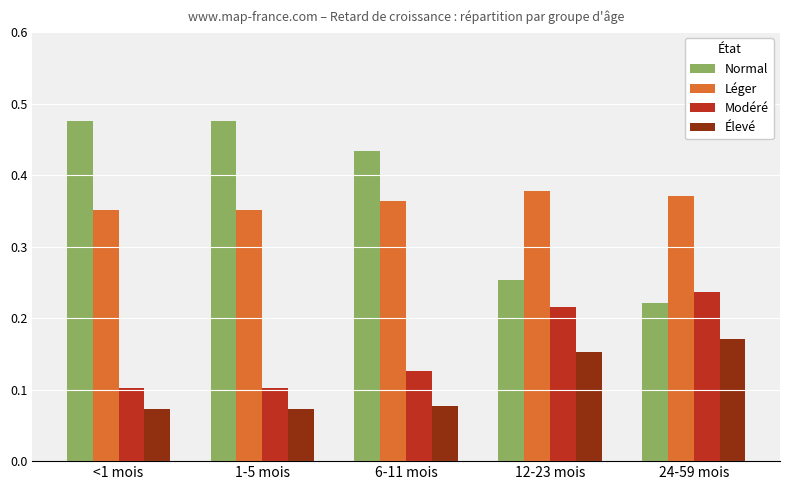

The Modéré series shows 0.1 at 1-5 mois. True or false?

True